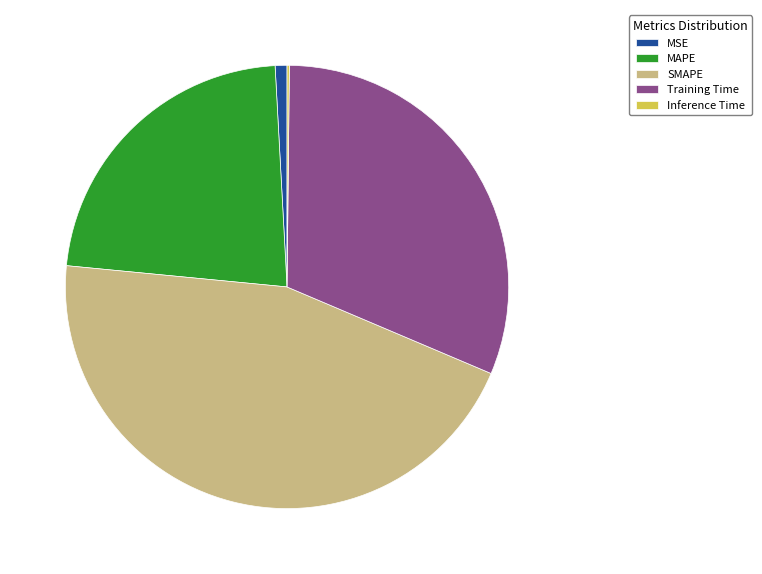

Is it true that MSE is 11% of the pie?

False